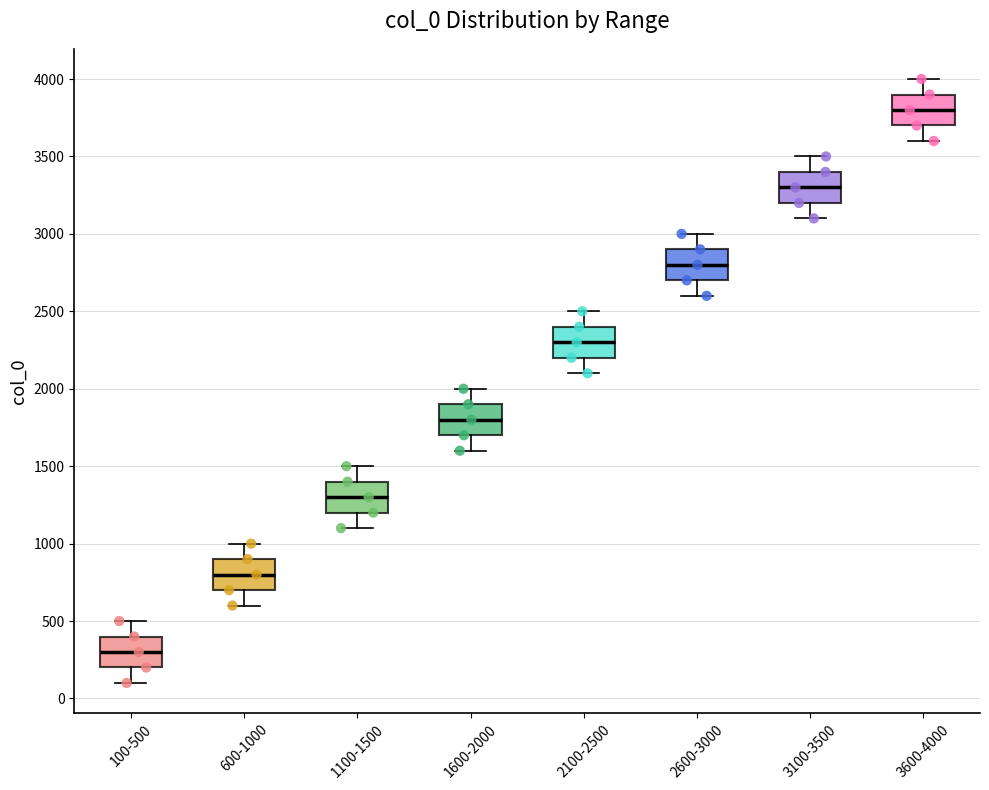

Reading left to right, transcribe this box plot: for each box, give where its median line is, the range the box spans, and where its two whiskers end, as read against the y-axis. The values are not printed on the chart, so give them approximately, as read against the axis.

100-500: median 300, box 200 to 400, whiskers 100 to 500
600-1000: median 800, box 700 to 900, whiskers 600 to 1000
1100-1500: median 1300, box 1200 to 1400, whiskers 1100 to 1500
1600-2000: median 1800, box 1700 to 1900, whiskers 1600 to 2000
2100-2500: median 2300, box 2200 to 2400, whiskers 2100 to 2500
2600-3000: median 2800, box 2700 to 2900, whiskers 2600 to 3000
3100-3500: median 3300, box 3200 to 3400, whiskers 3100 to 3500
3600-4000: median 3800, box 3700 to 3900, whiskers 3600 to 4000